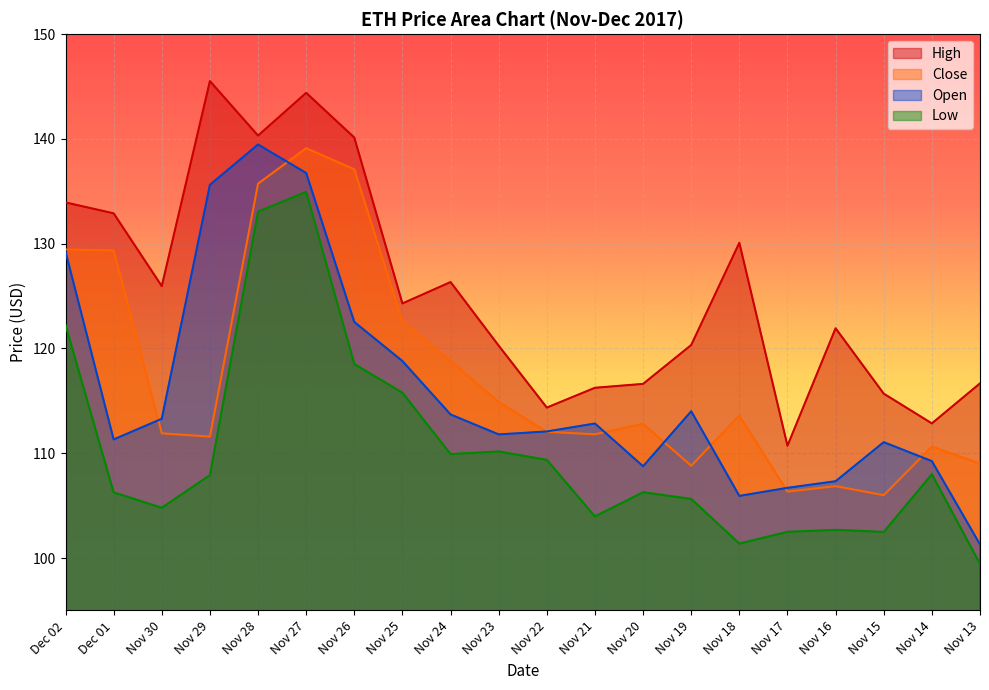

True or false: Close has a value of 244.8 at Nov 27.

False